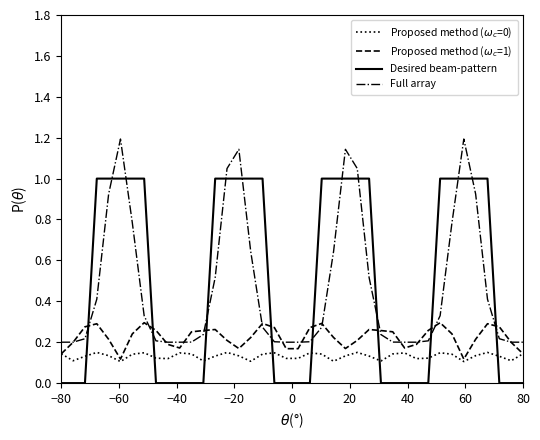

What is the average value of the Desired beam-pattern series?

0.5